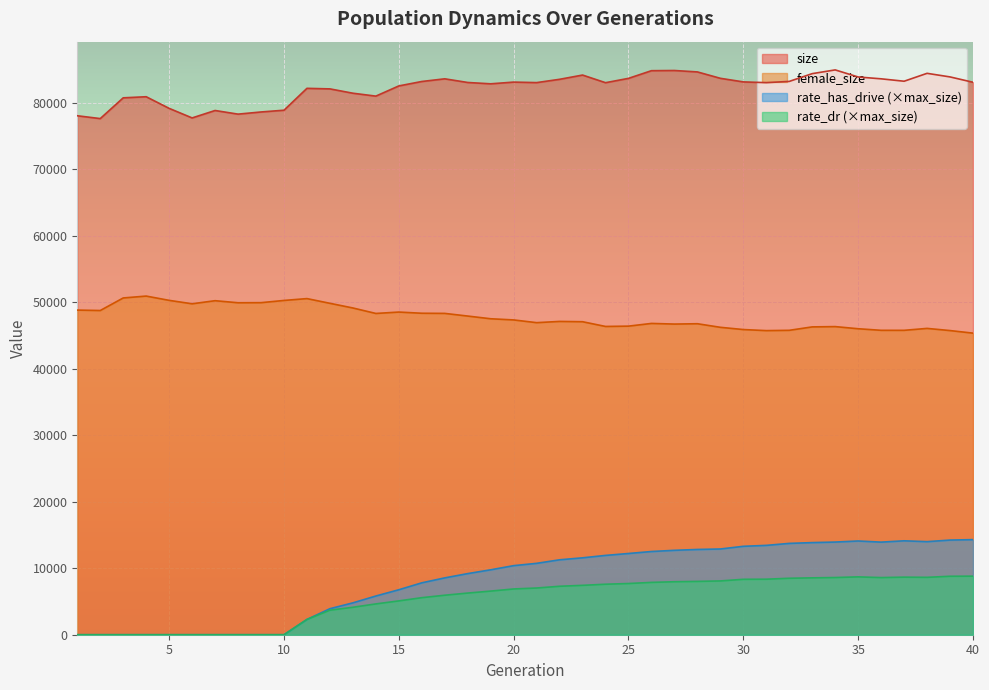

How many data points does each series have?

40